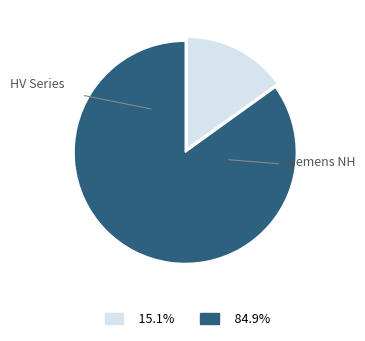

Does any single category account for the majority?

Yes